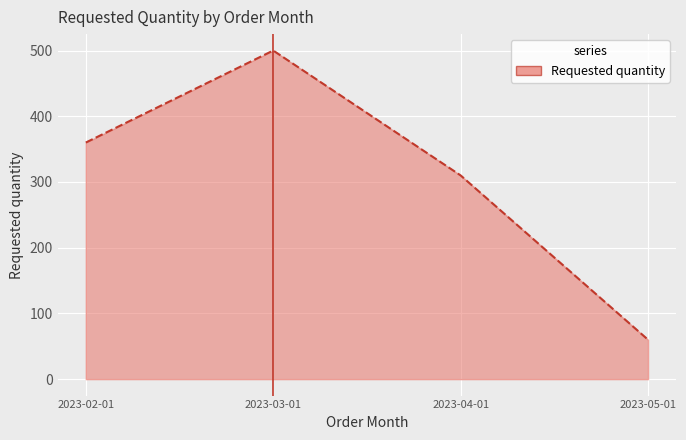

What is the change in value from 2023-02-01 to 2023-05-01?

-300